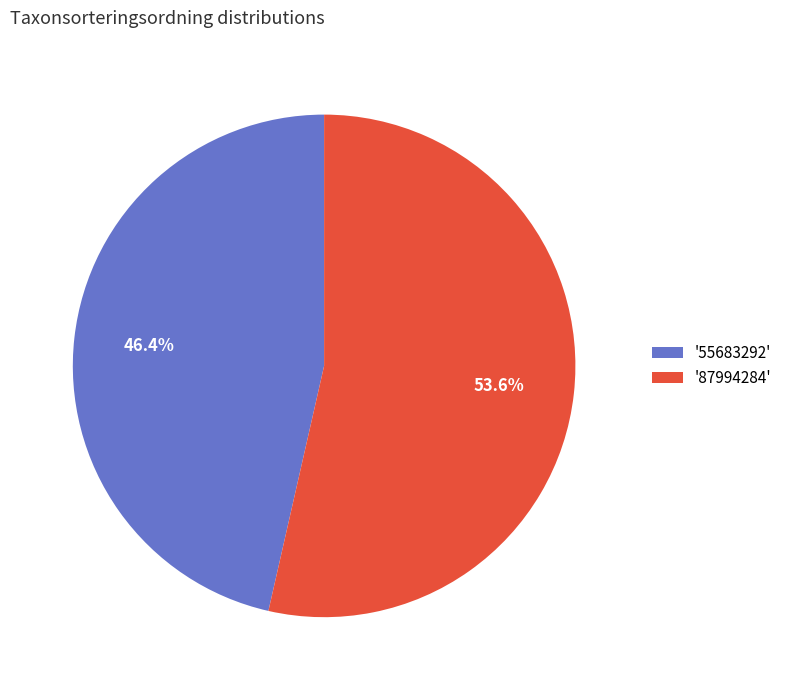

To the nearest percent, what is the average slice percentage?

50%